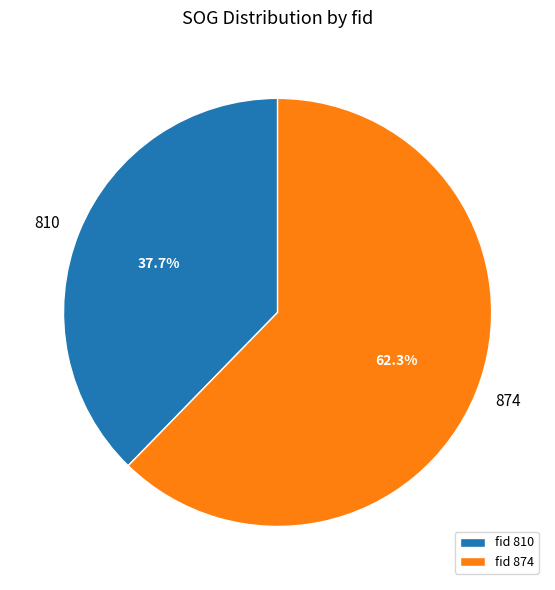

Which category accounts for the majority?

fid 874